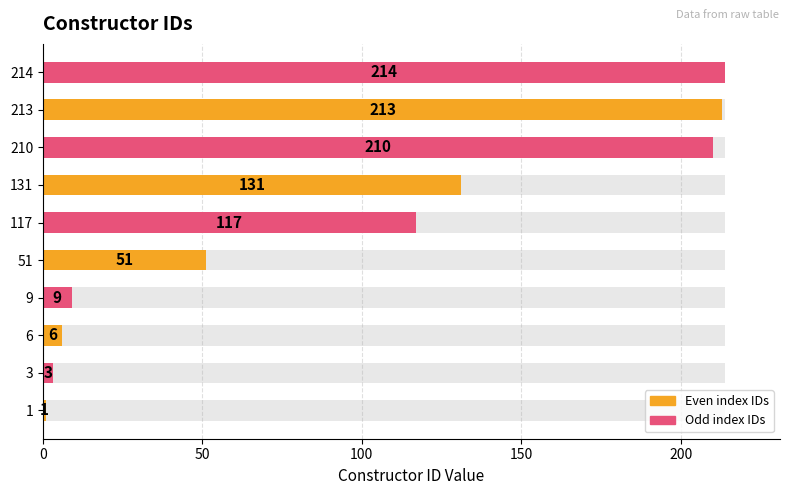

The value at 131 is 192. True or false?

False